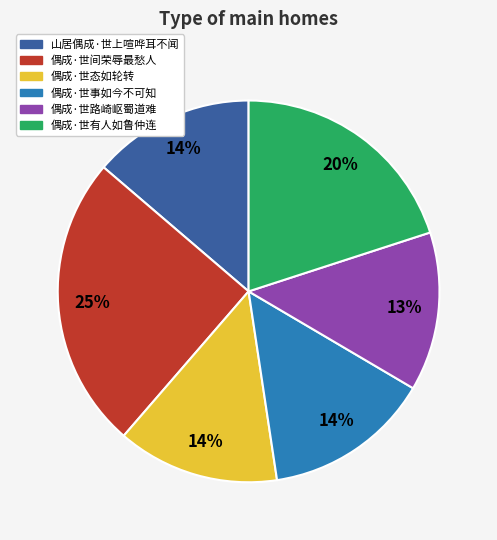

Count the number of slices in the pie.

6